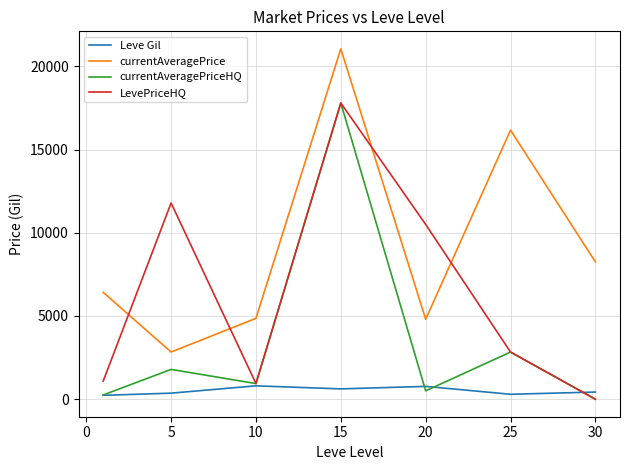

List the series in order of their overall mean, highest first.

currentAveragePrice, LevePriceHQ, currentAveragePriceHQ, Leve Gil